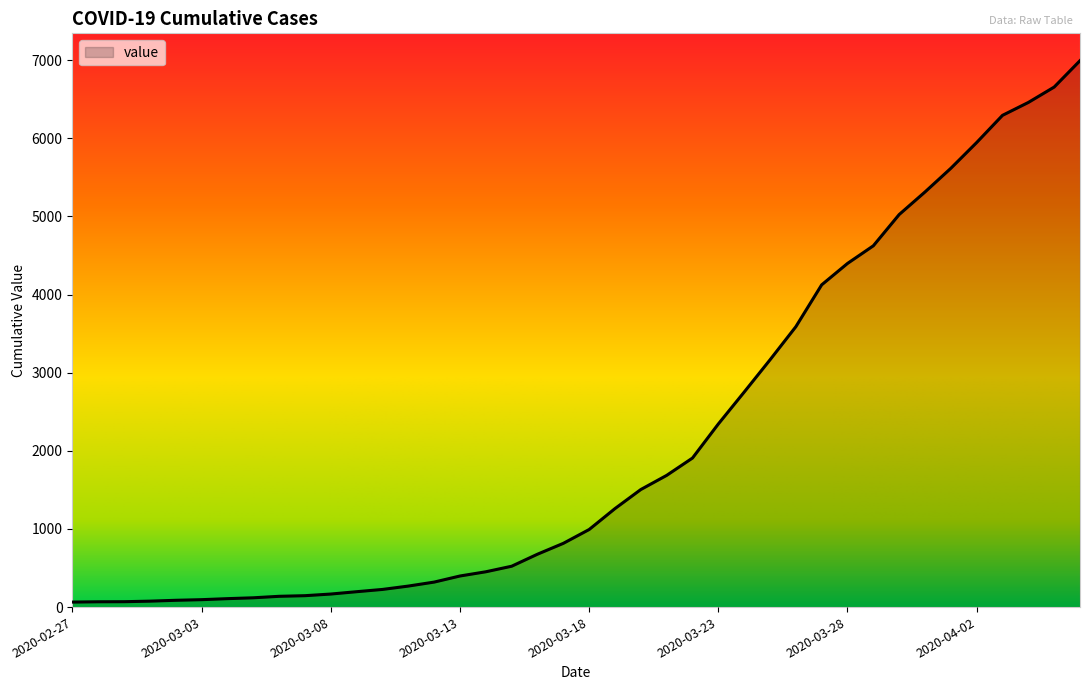

What is the maximum value shown in the chart?

6995